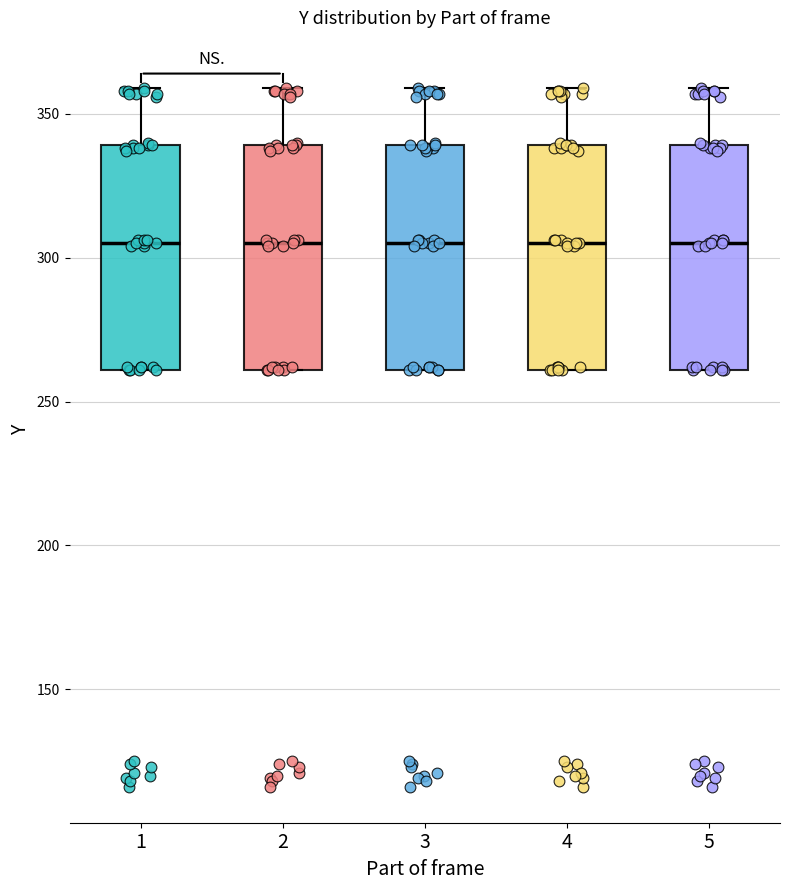

Reading left to right, transcribe this box plot: for each box, give where its median line is, the range the box spans, and where its two whiskers end, as read against the y-axis. The values are not printed on the chart, so give them approximately, as read against the axis.

1: median 305, box 260 to 340, whiskers 260 to 360
2: median 305, box 260 to 340, whiskers 260 to 360
3: median 305, box 260 to 340, whiskers 260 to 360
4: median 305, box 260 to 340, whiskers 260 to 360
5: median 305, box 260 to 340, whiskers 260 to 360